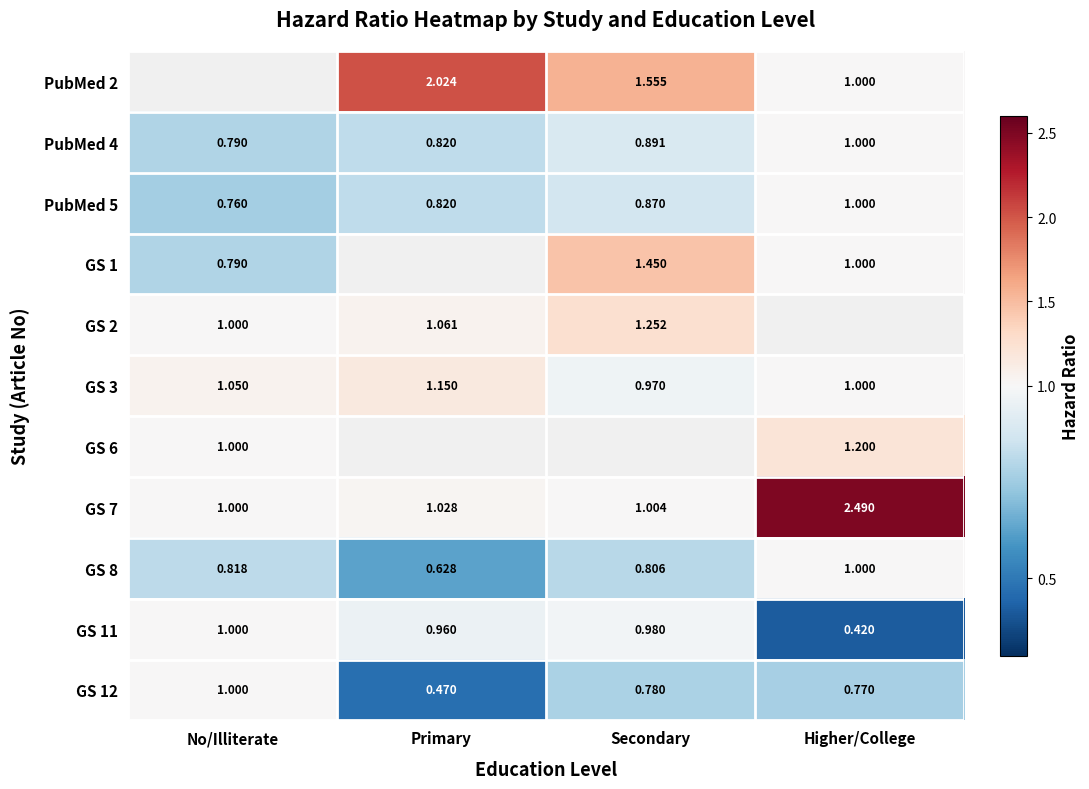

At which label does PubMed 5 reach its peak?

Higher/College